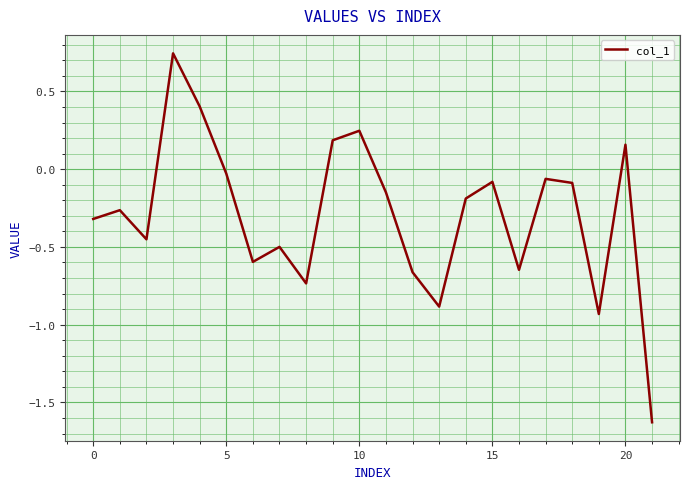

What is the difference between the maximum and minimum values?

2.4